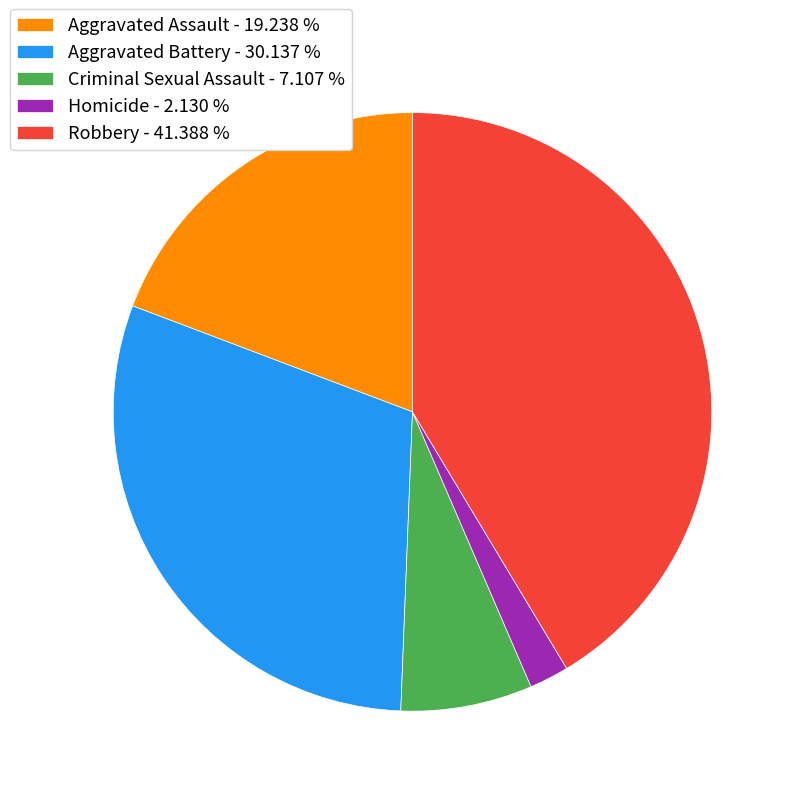

The Aggravated Assault slice represents 33% of the pie. True or false?

False